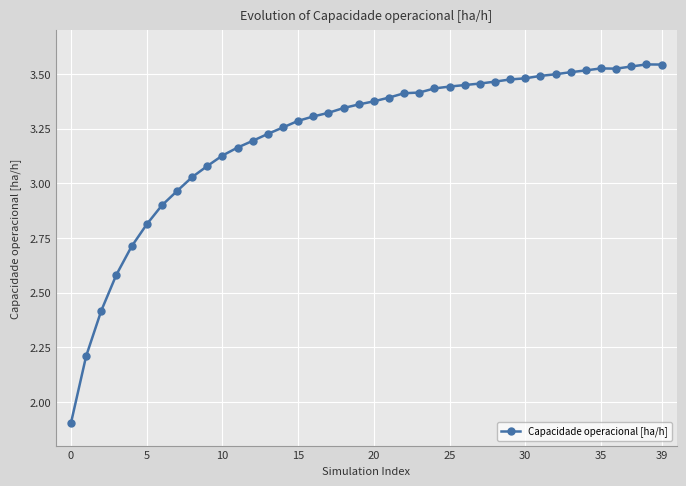

What is the minimum value shown in the chart?

1.9